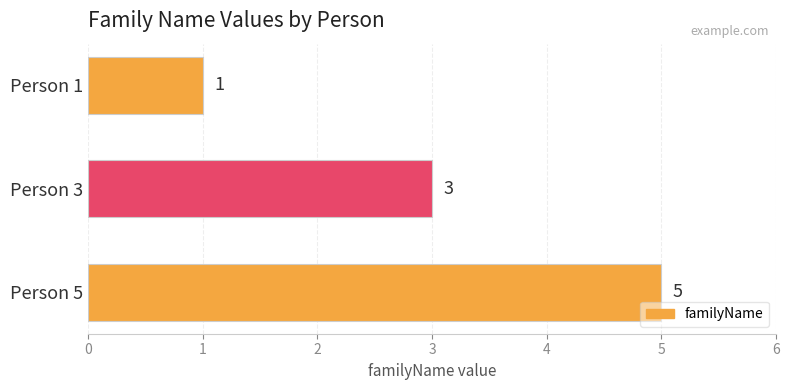

What is the smallest value displayed?

1